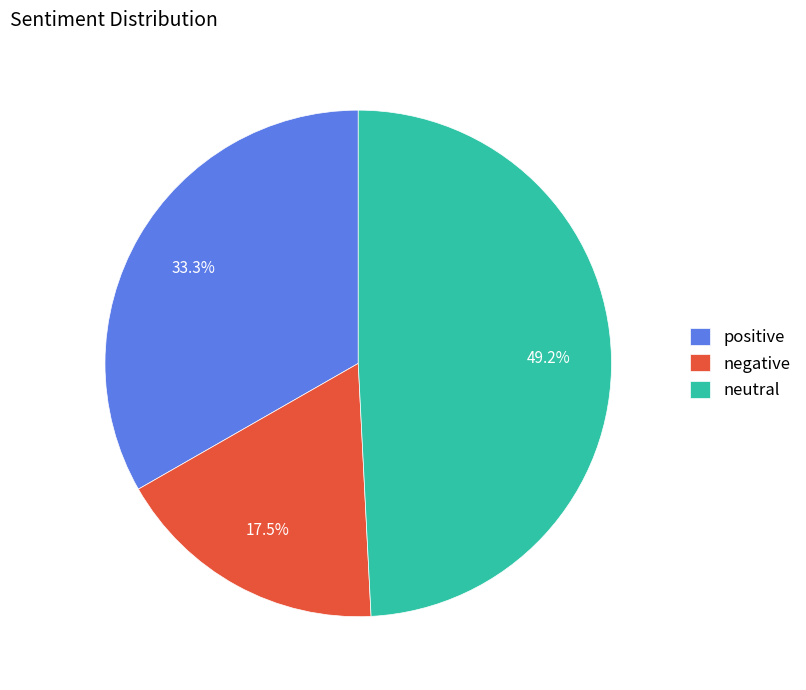

To the nearest percent, what is the difference between the largest and smallest slice percentages?

32%